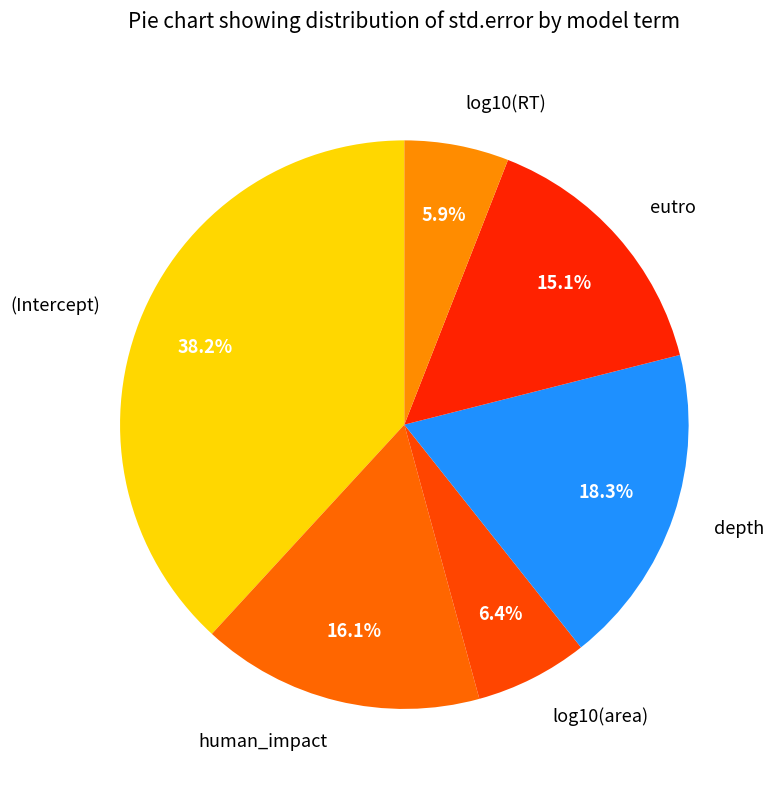

Which slice is the largest?

(Intercept)